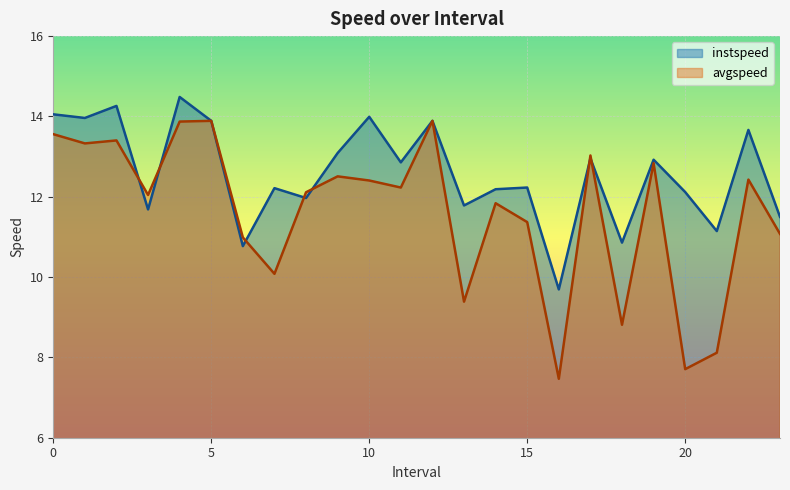

What position from the left is 1.0?

2